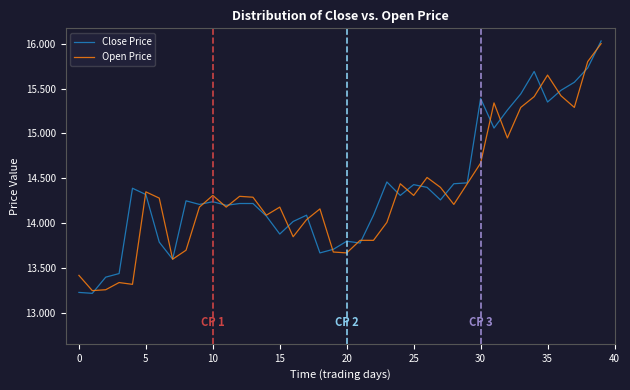

What is the maximum value shown in the chart?

16.0